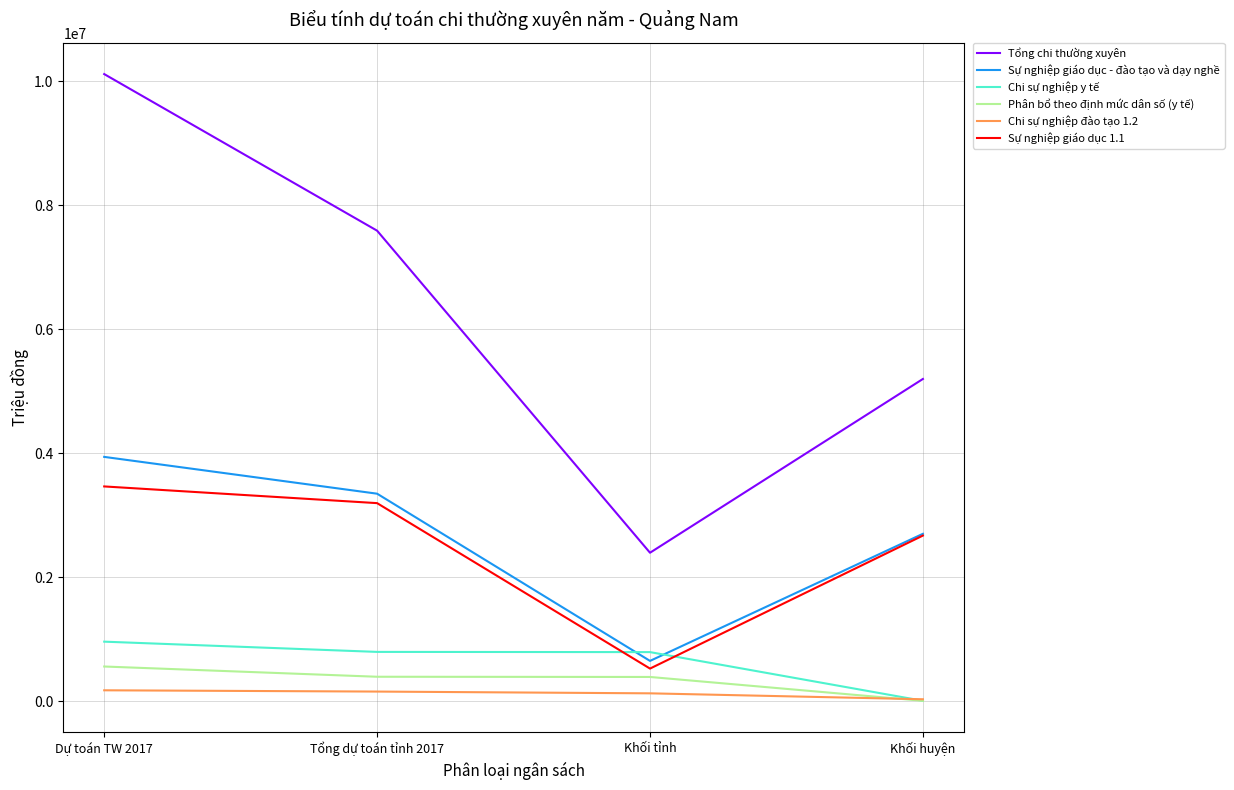

True or false: Chi sự nghiệp y tế and Tổng chi thường xuyên intersect in this chart.

False